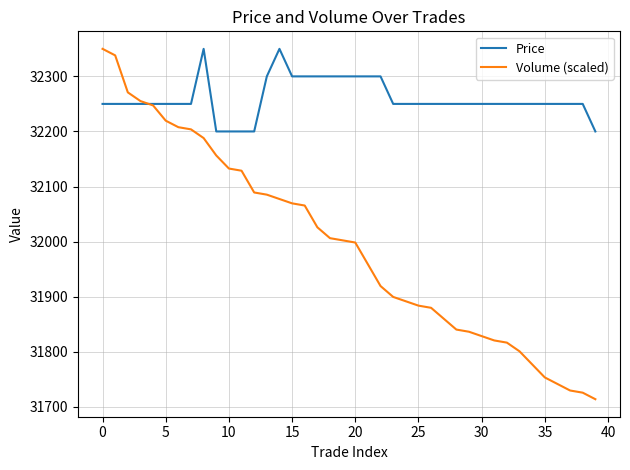

Which series has the largest range (max minus min)?

Volume (scaled)